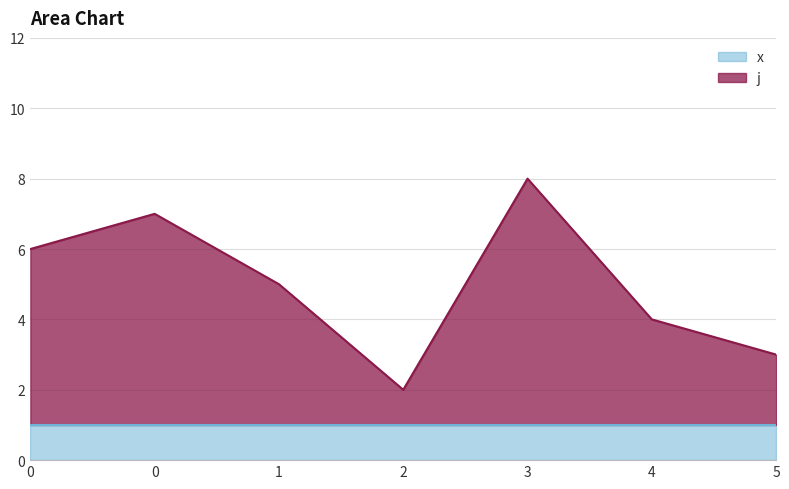

Reading left to right, what are all the values shown in this chart?

0=6	0=7	1=5	2=2	3=8	4=4	5=3